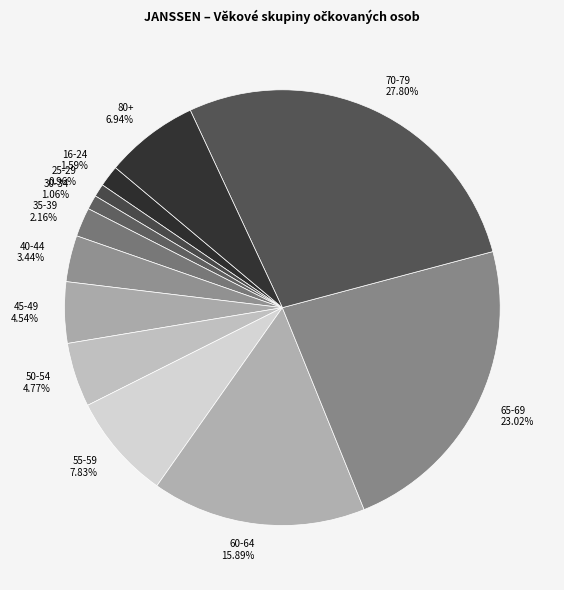

Approximately how many times larger is the value at 65-69 compared to 35-39?

10.7